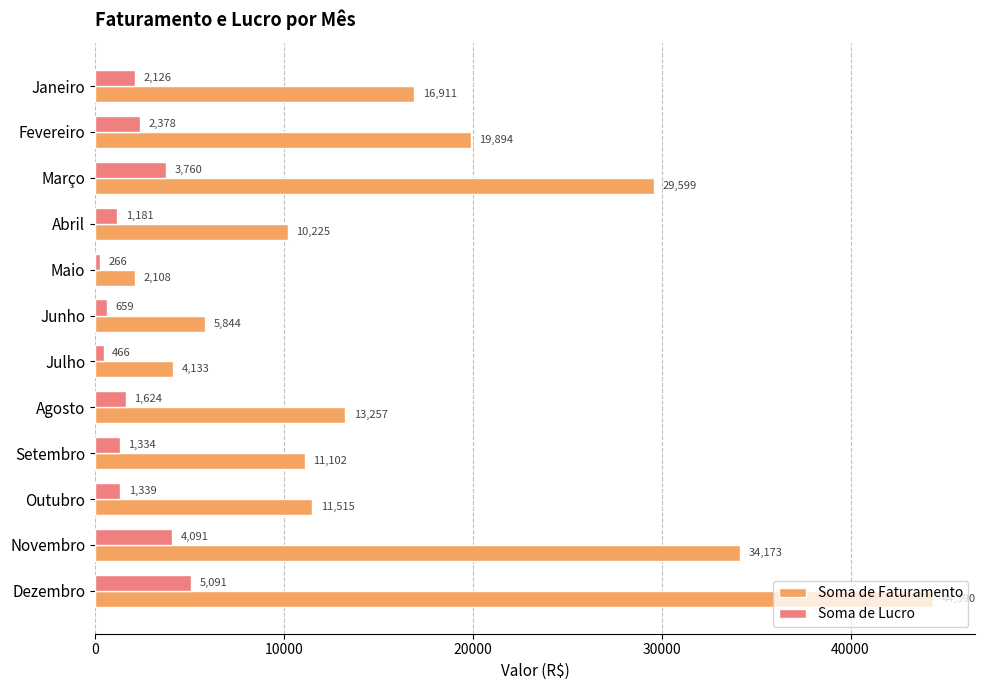

Which series has the largest total across all categories?

Soma de Faturamento